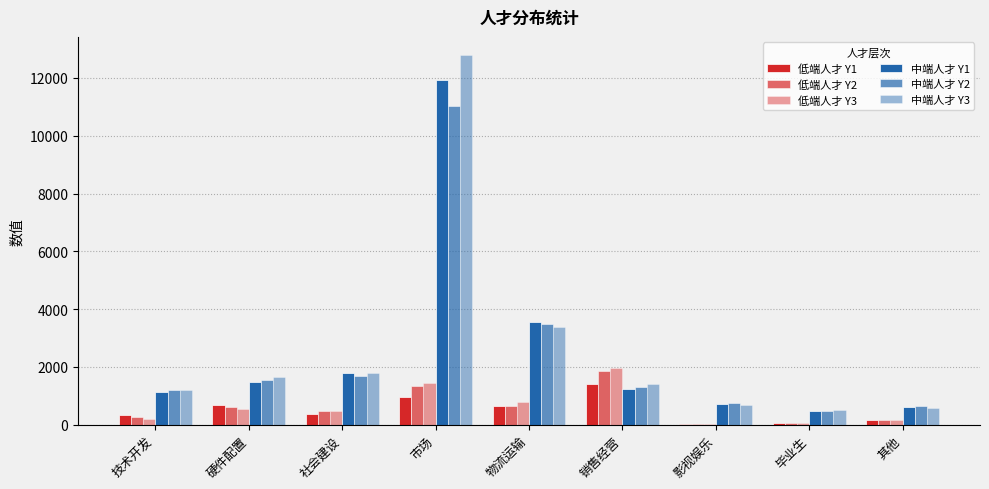

Are the bars grouped side by side (vs. stacked)?

Yes